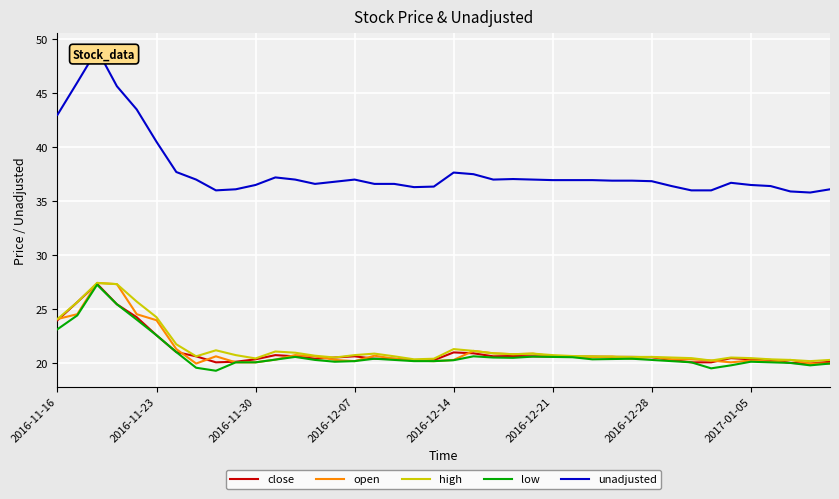

What is the lowest value of the close series?

20.0